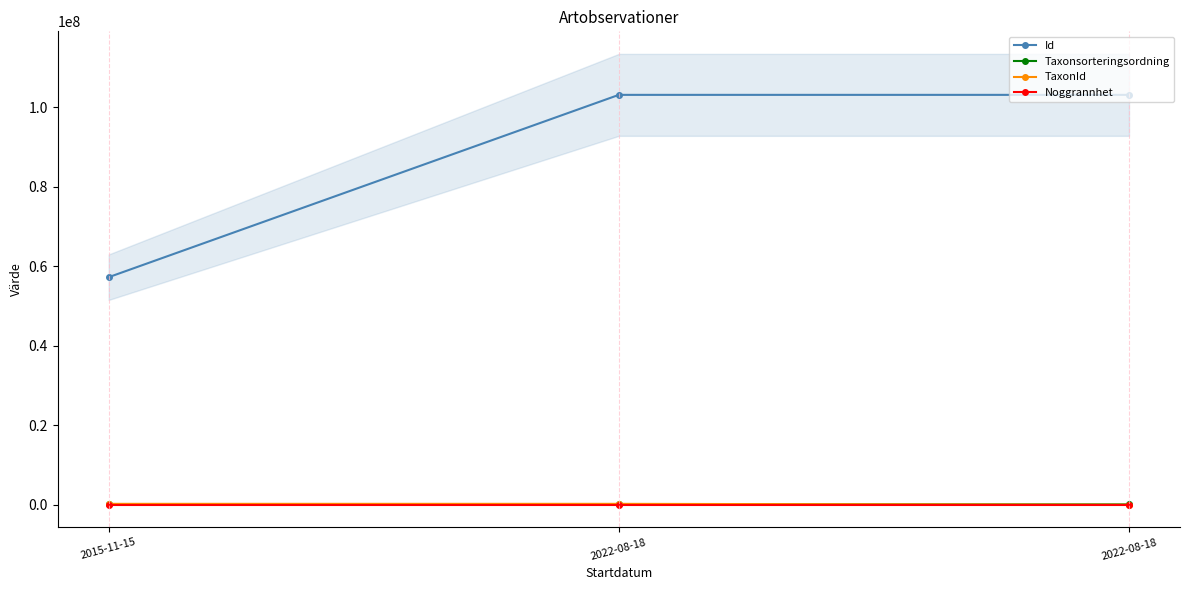

What is the difference between the maximum and minimum values in the Noggrannhet series?

15